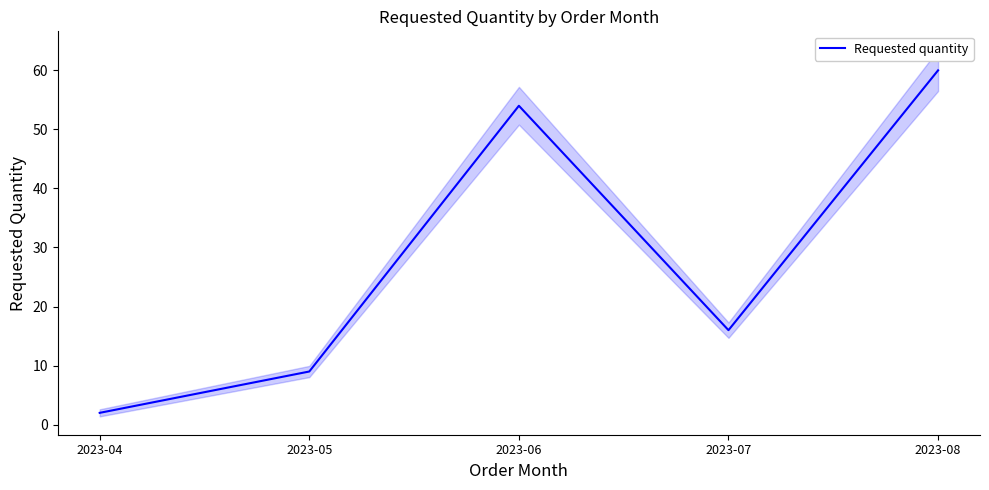

The chart shows a value of 9 at 2023-05. True or false?

True